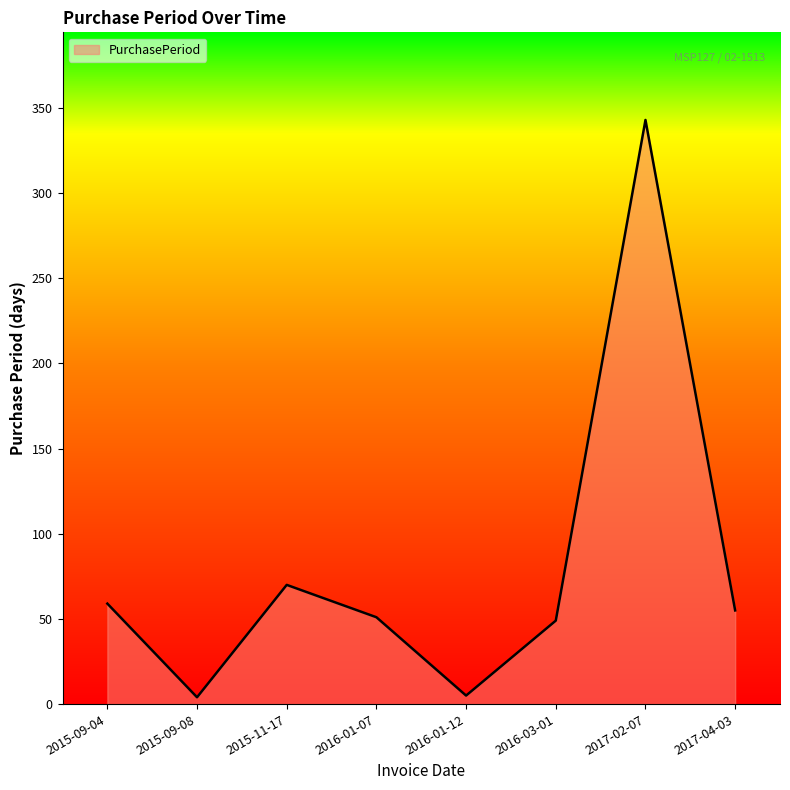

How many interior local peaks (higher than both neighbors) does the data have?

2